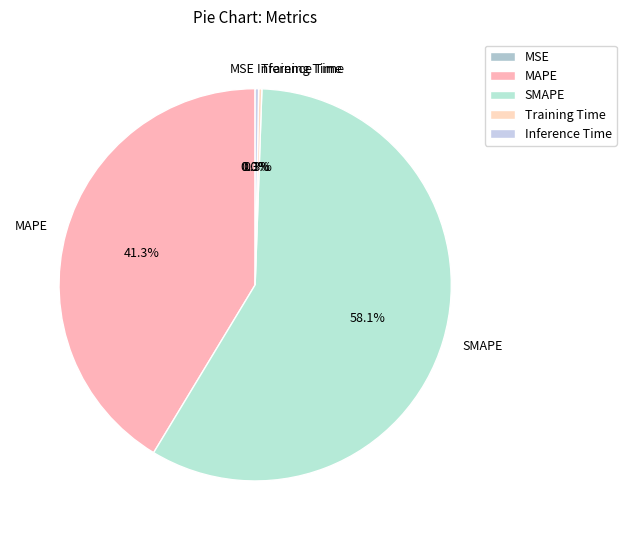

Which has a higher value, MAPE or SMAPE?

SMAPE